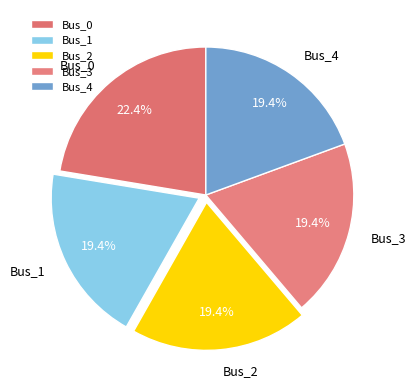

Does Bus_3 represent more than half of the total?

No